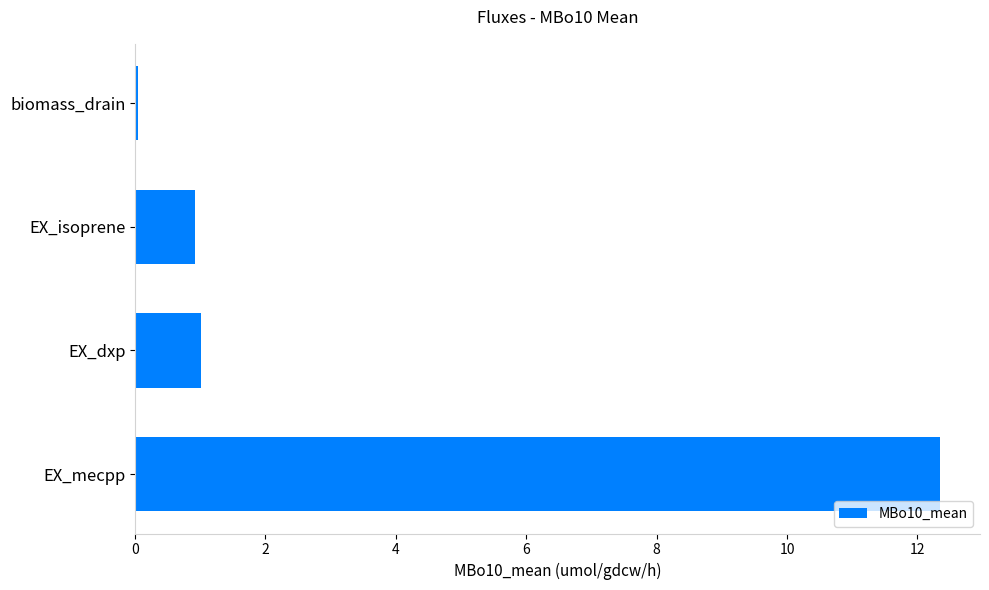

What is the change in value from EX_mecpp to EX_dxp?

-11.3